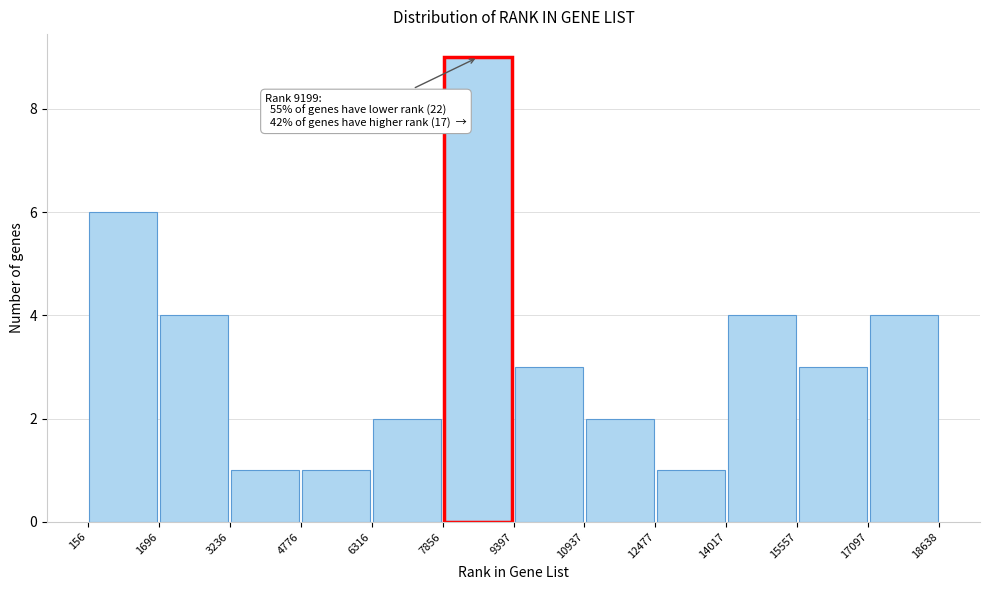

Over which range of the x-axis is the bar tallest?

7856 to 9397